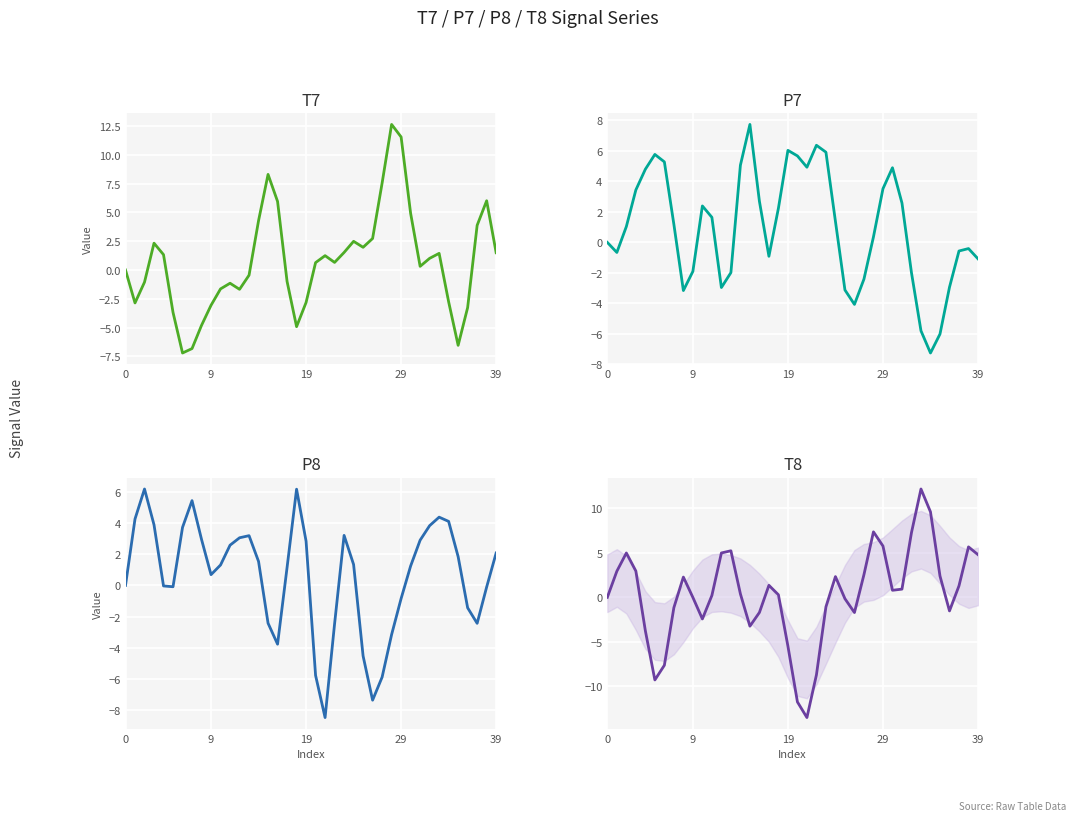

What are all the series names shown in the legend?

T7, P7, P8, T8